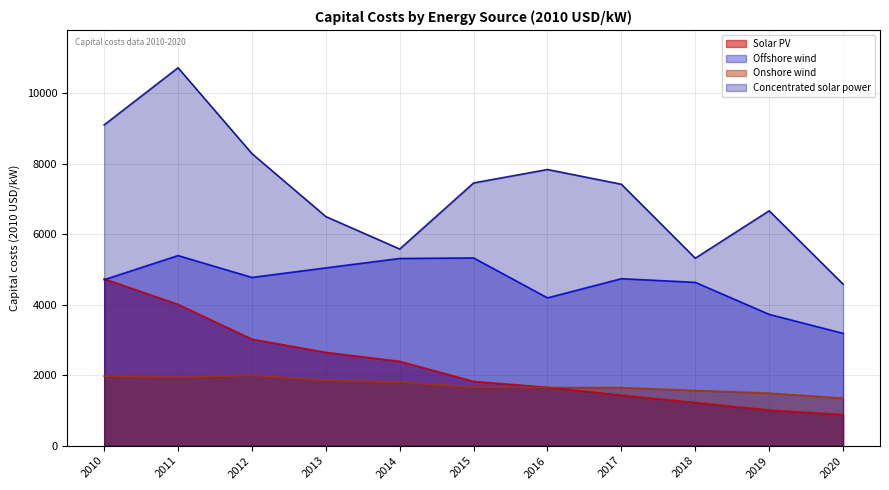

Which series has the largest range (max minus min)?

Concentrated solar power